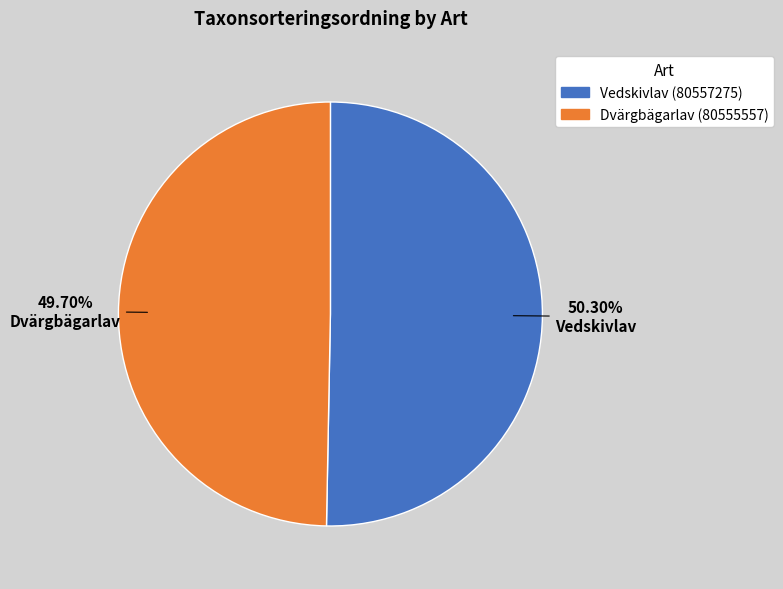

Which slice is the smallest?

Dvärgbägarlav (80555557)